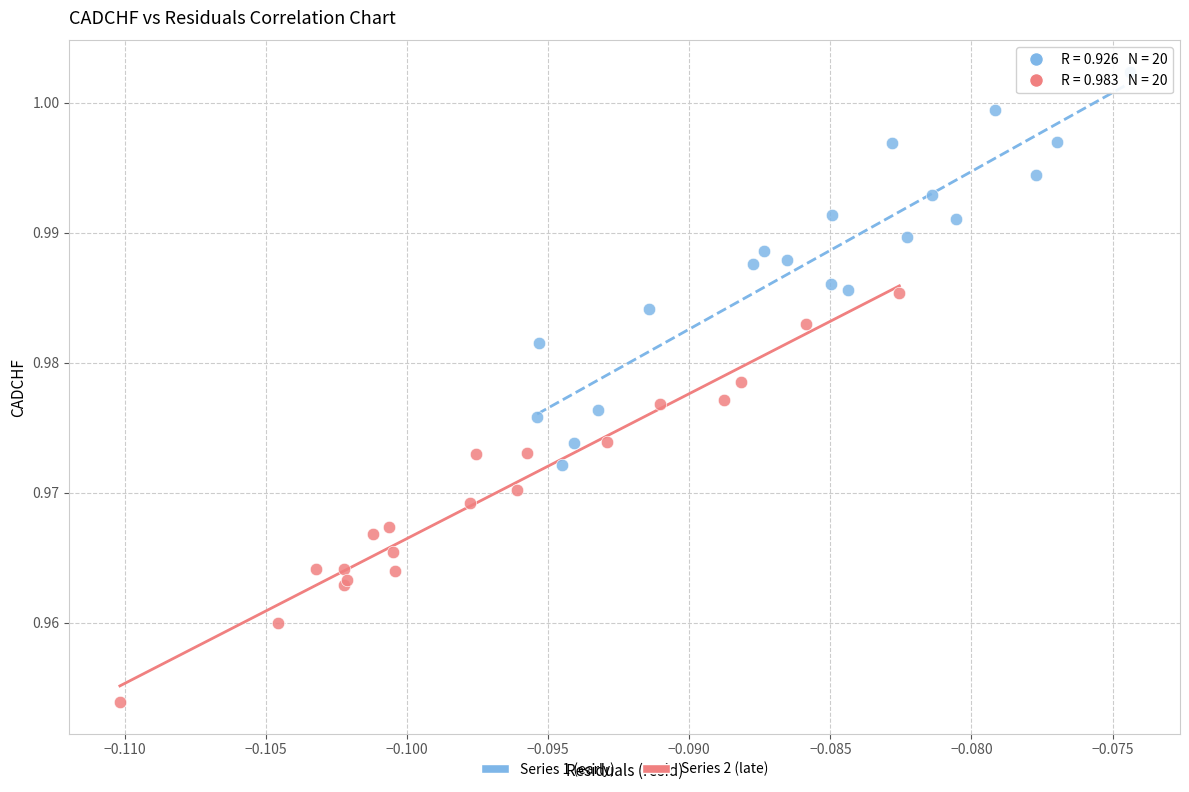

Which series contains the lowest Y value?

Series 2 (late)